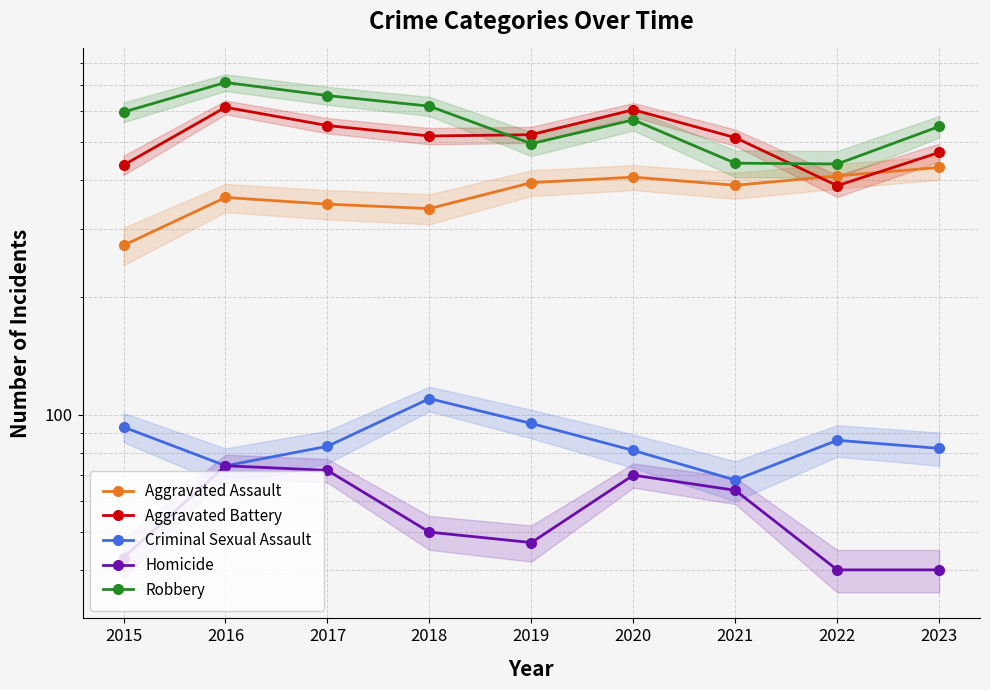

What are all the series names shown in the legend?

Aggravated Assault, Aggravated Battery, Criminal Sexual Assault, Homicide, Robbery